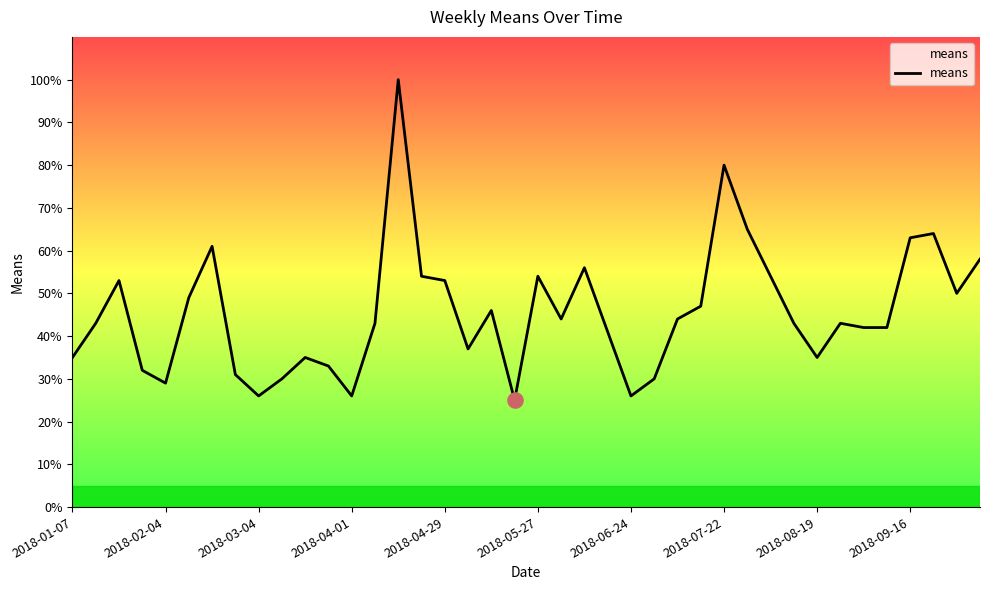

What is the maximum value shown in the chart?

100